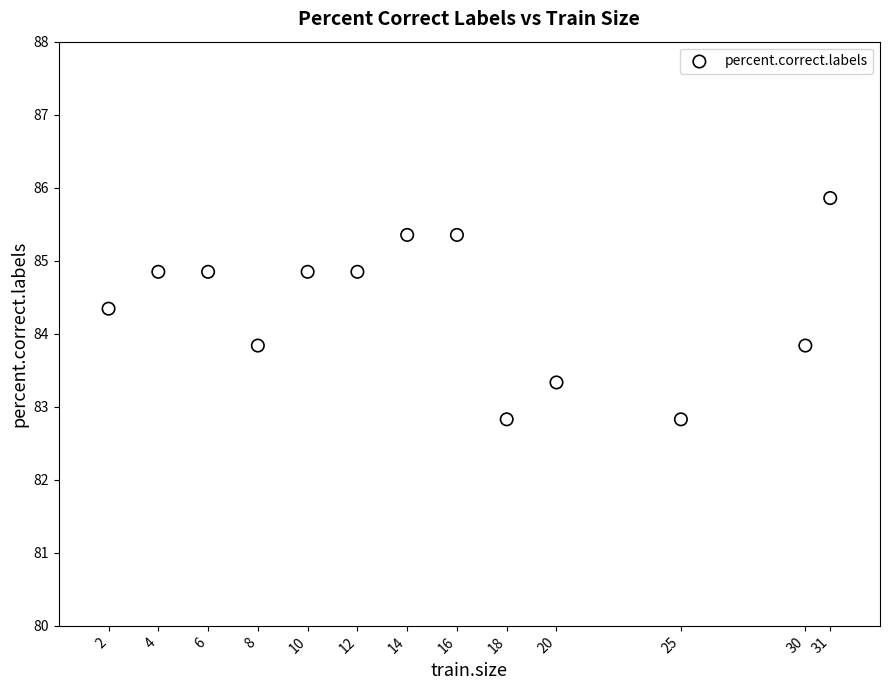

What is the range of X values (max minus min)?

29.0